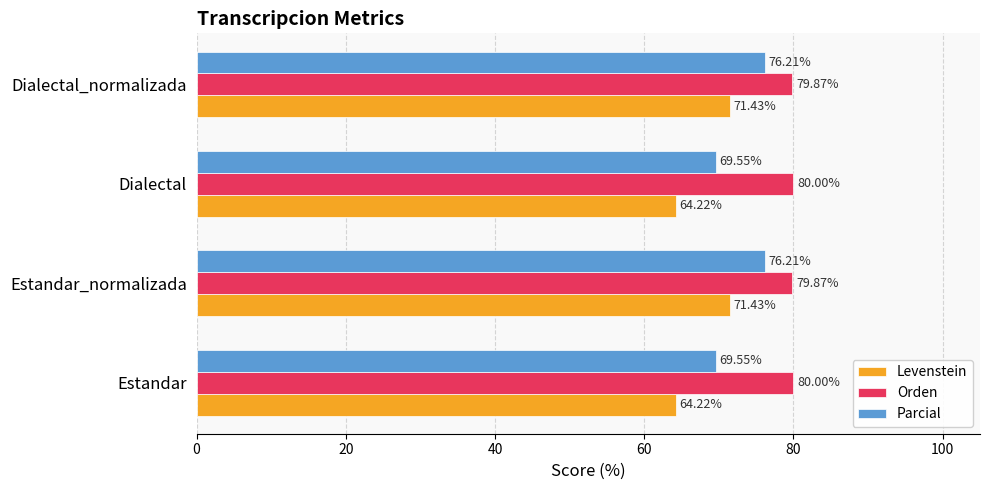

Is the value of Orden at Dialectal_normalizada greater than the value of Parcial at Dialectal_normalizada?

Yes